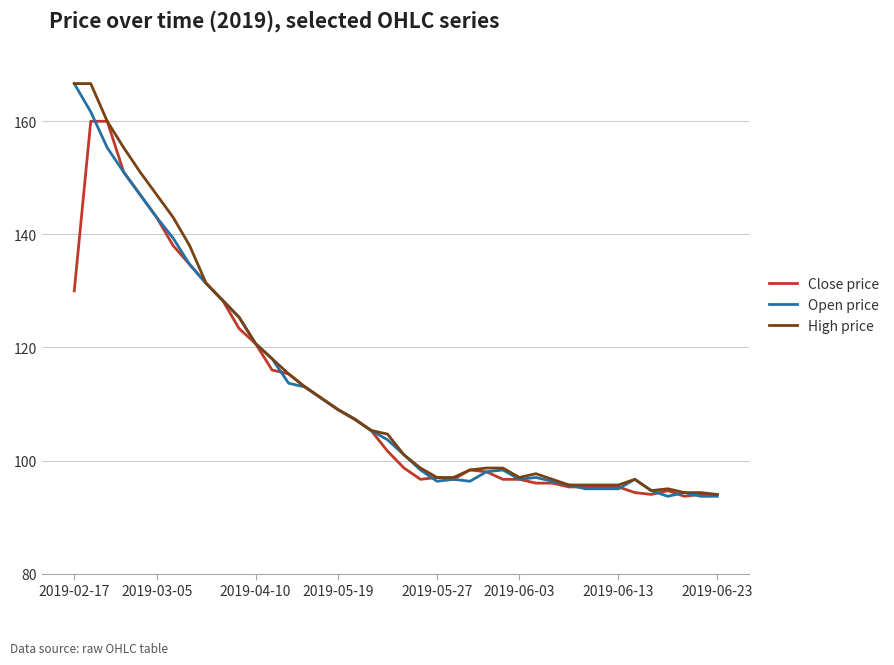

What is the highest value of the High price series?

166.7